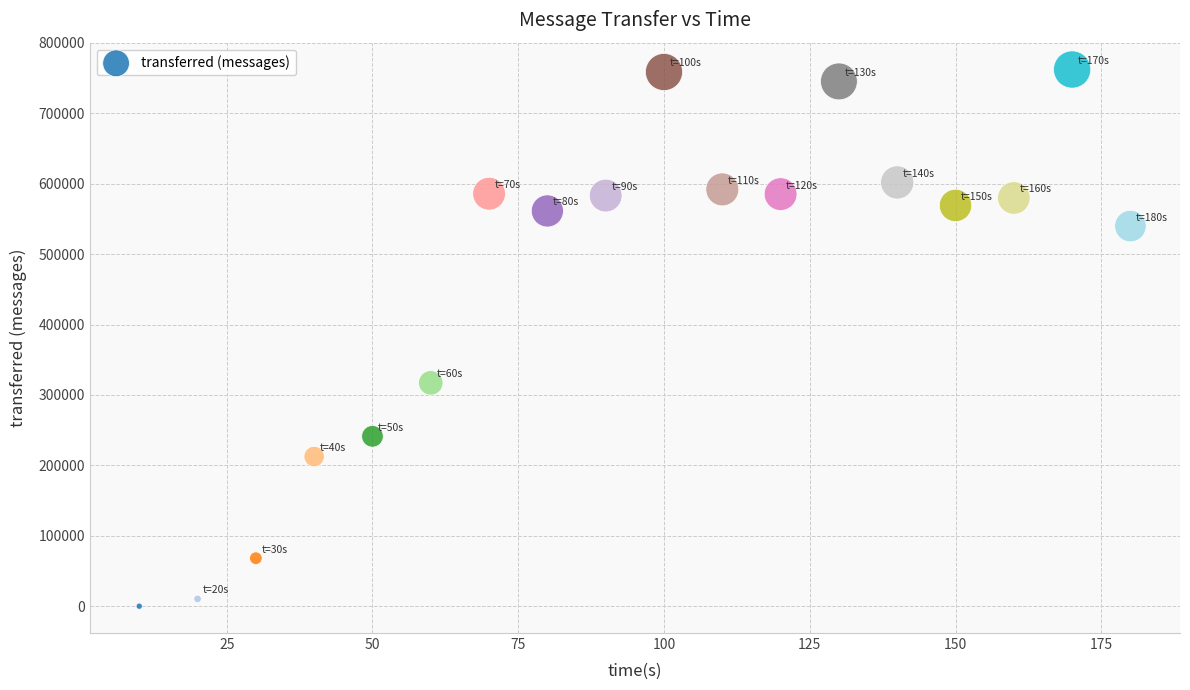

What is the range of Y values (max minus min)?

762260